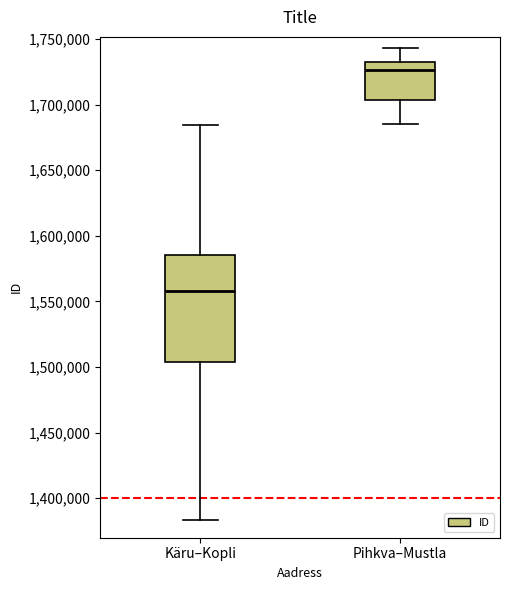

Reading left to right, read every box against the y-axis: the position of its median line, the range the box covers, and the ends of its whiskers. The values are not printed on the chart, so give them approximately, as read against the axis.

Käru–Kopli: median 1560000, box 1505000 to 1585000, whiskers 1385000 to 1685000
Pihkva–Mustla: median 1725000, box 1705000 to 1730000, whiskers 1685000 to 1745000